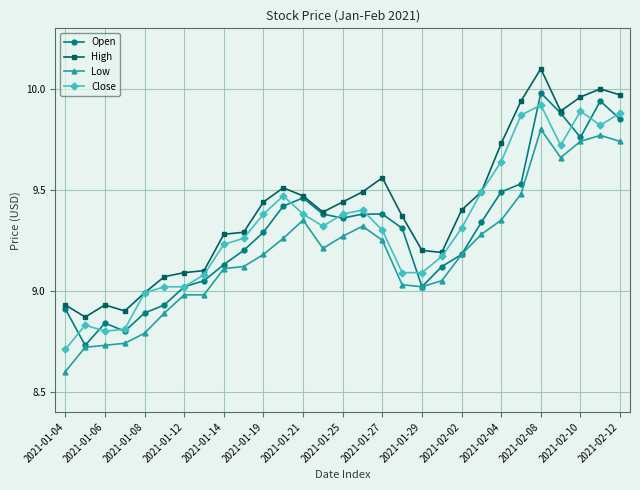

True or false: Low and High cross at least once.

False